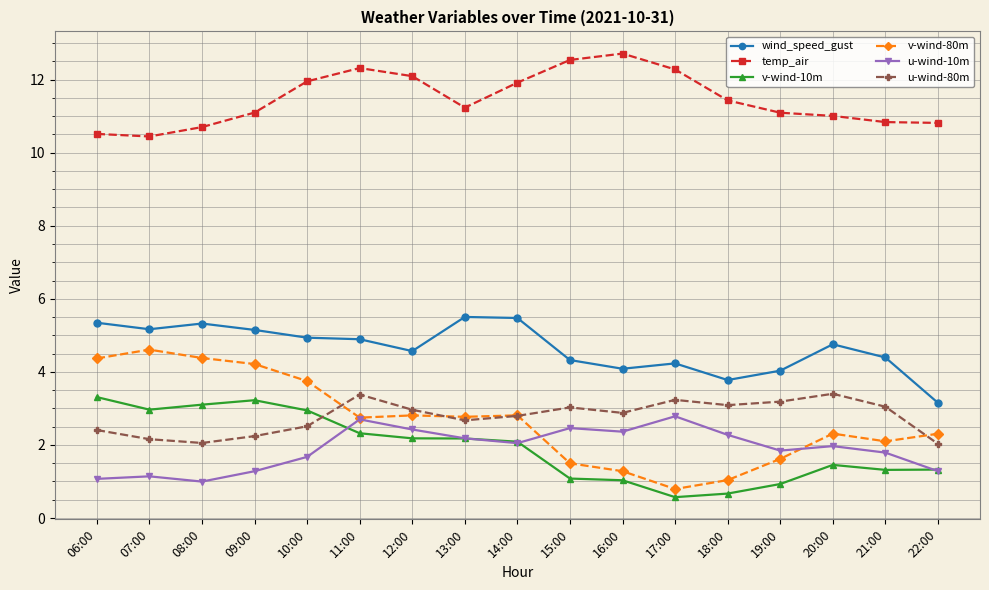

Count the number of data series in this chart.

6